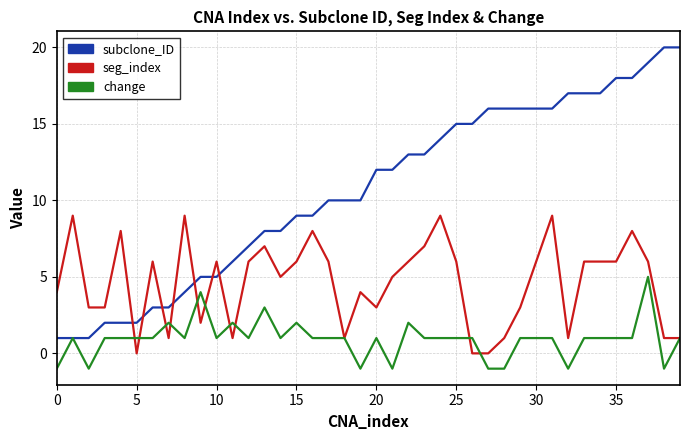

What are all the series names shown in the legend?

subclone_ID, seg_index, change